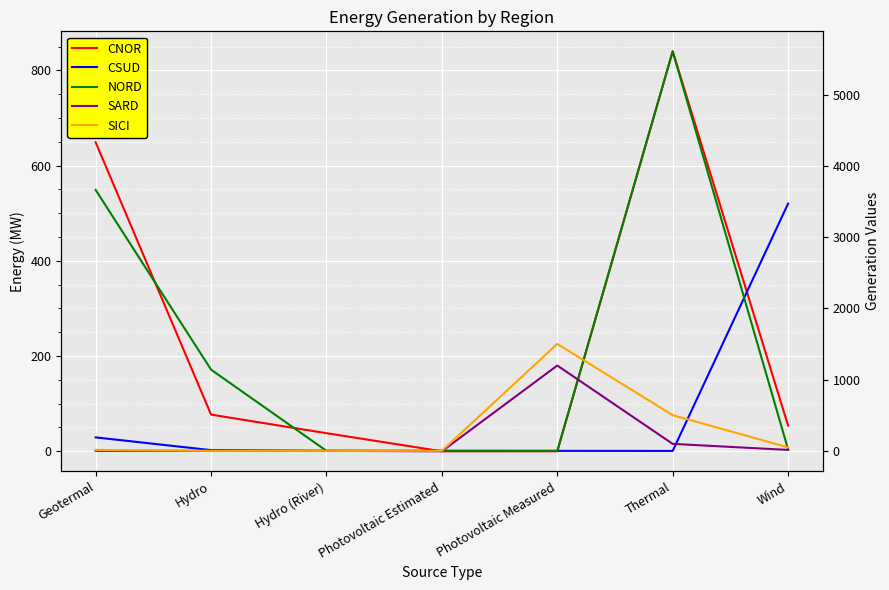

Rank the series by their maximum value, from lowest to highest.

CNOR, SARD, SICI, CSUD, NORD